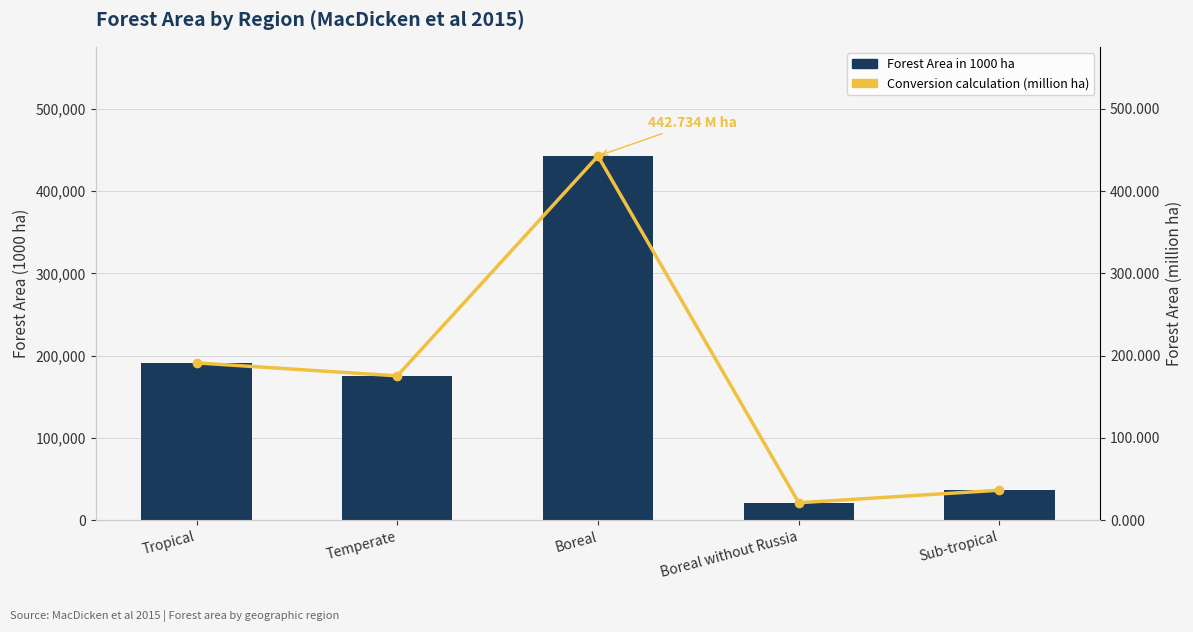

Rank the categories by Forest Area in 1000 ha value from highest to lowest.

Boreal, Tropical, Temperate, Sub-tropical, Boreal without Russia